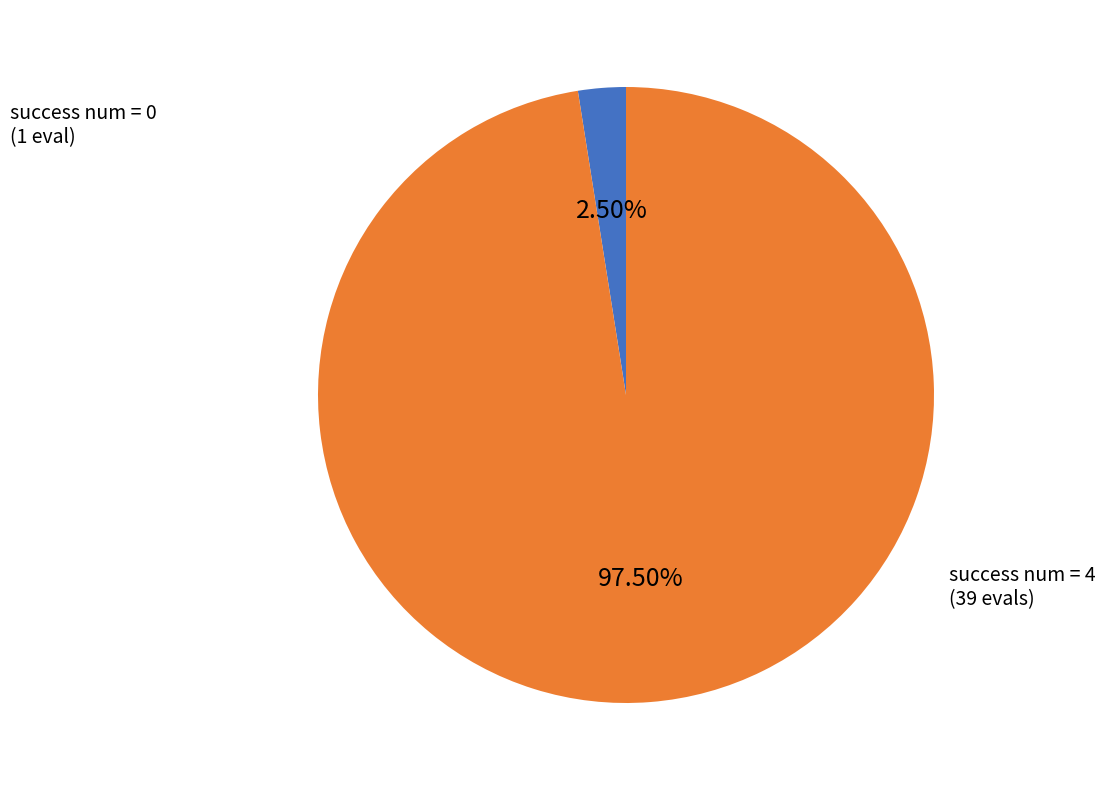

Do success num = 0 and success num = 4 together represent more than half of the pie?

Yes